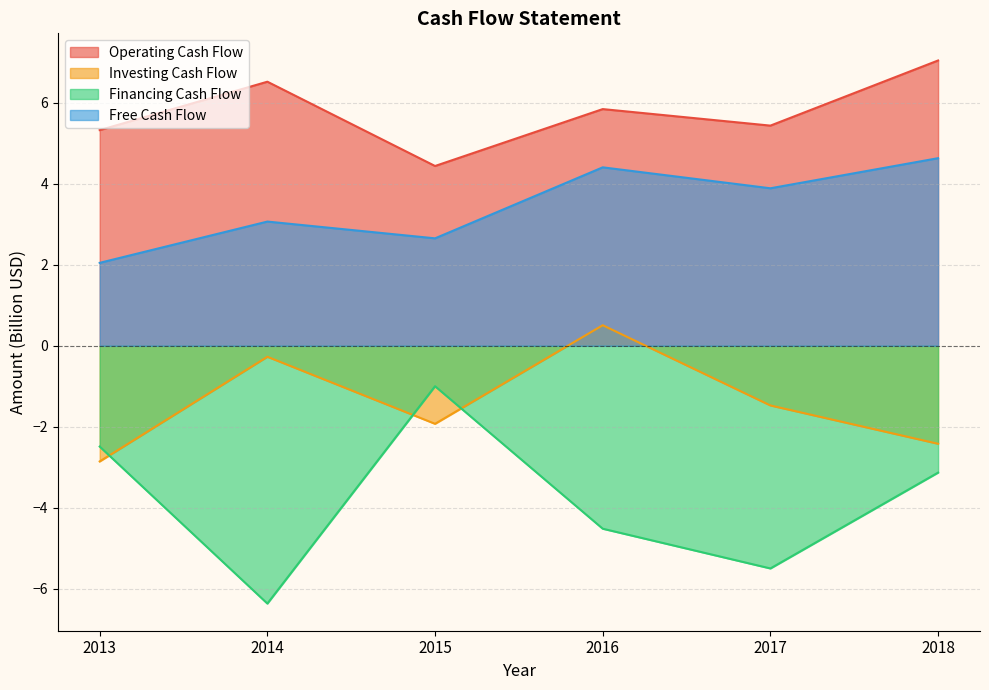

Reading right to left, list all the values displayed in this chart.

Operating Cash Flow: 2018=7.0	2017=5.4	2016=5.8	2015=4.4	2014=6.5	2013=5.3
Investing Cash Flow: 2018=-2.4	2017=-1.5	2016=0.5	2015=-1.9	2014=-0.3	2013=-2.9
Financing Cash Flow: 2018=-3.1	2017=-5.5	2016=-4.5	2015=-1.0	2014=-6.4	2013=-2.5
Free Cash Flow: 2018=4.6	2017=3.9	2016=4.4	2015=2.7	2014=3.1	2013=2.0